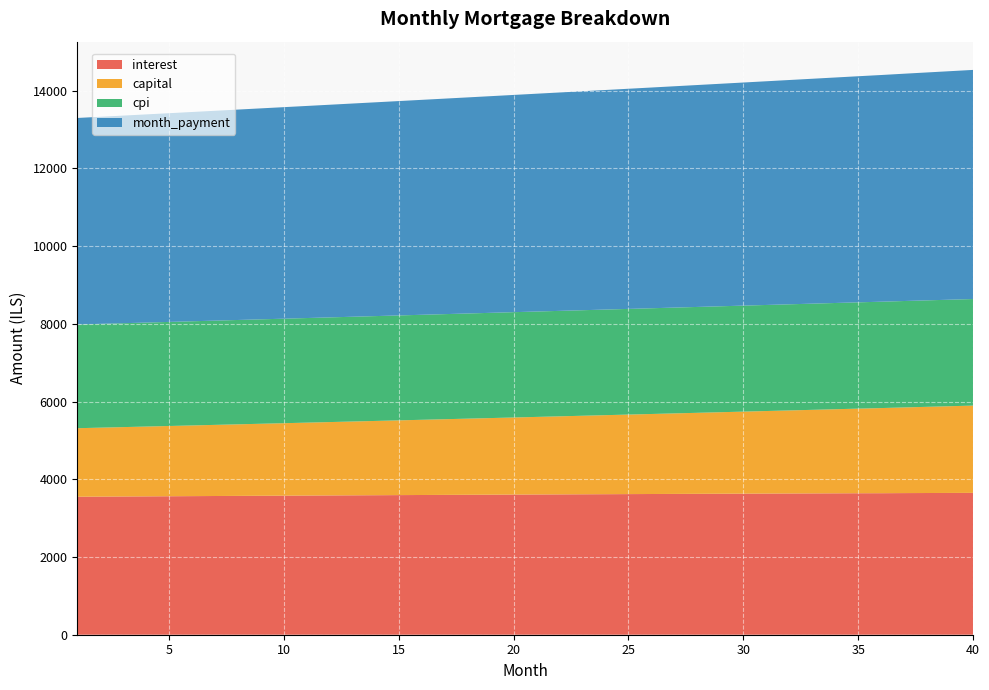

Reading left to right, what are all the values shown in this chart?

interest: 1=3551.1	2=3554.3	3=3557.5	4=3560.6	5=3563.8	6=3566.8	7=3569.9	8=3572.9	9=3575.9	10=3578.8	11=3581.8	12=3584.7	13=3587.5	14=3590.3	15=3593.1	16=3595.9	17=3598.6	18=3601.3	19=3603.9	20=3606.5	21=3609.1	22=3611.6	23=3614.1	24=3616.6	25=3619.0	26=3621.4	27=3623.7	28=3626.0	29=3628.3	30=3630.5	31=3632.7	32=3634.8	33=3636.9	34=3639.0	35=3641.0	36=3642.0	37=3644.9	38=3646.8	39=3648.7	40=3650.5
capital: 1=1763.8	2=1774.8	3=1785.8	4=1796.9	5=1808.1	6=1819.3	7=1830.6	8=1842.0	9=1853.5	10=1865.0	11=1876.6	12=1888.2	13=1900.0	14=1911.8	15=1923.7	16=1935.7	17=1947.7	18=1959.8	19=1972.0	20=1984.2	21=1996.6	22=2009.0	23=2021.5	24=2034.1	25=2046.7	26=2059.4	27=2072.2	28=2085.1	29=2098.1	30=2111.1	31=2124.3	32=2137.5	33=2150.8	34=2164.1	35=2177.6	36=2191.1	37=2204.8	38=2218.5	39=2232.2	40=2246.1
cpi: 1=2669.1	2=2671.5	3=2673.8	4=2676.2	5=2678.5	6=2680.8	7=2683.0	8=2685.3	9=2687.5	10=2689.7	11=2691.8	12=2694.0	13=2696.1	14=2698.2	15=2700.3	16=2702.3	17=2704.3	18=2706.3	19=2708.3	20=2710.2	21=2712.1	22=2714.0	23=2715.8	24=2717.6	25=2719.4	26=2721.2	27=2722.9	28=2724.6	29=2726.3	30=2727.9	31=2729.5	32=2731.1	33=2732.7	34=2734.2	35=2735.7	36=2737.1	37=2738.5	38=2739.9	39=2741.3	40=2742.6
month_payment: 1=5314.9	2=5329.1	3=5343.3	4=5357.5	5=5371.8	6=5386.1	7=5400.5	8=5414.9	9=5429.4	10=5443.8	11=5458.4	12=5472.9	13=5487.5	14=5502.1	15=5516.8	16=5531.5	17=5546.3	18=5561.1	19=5575.9	20=5590.8	21=5605.7	22=5620.6	23=5635.6	24=5650.6	25=5665.7	26=5680.8	27=5696.0	28=5711.1	29=5726.4	30=5741.6	31=5757.0	32=5772.3	33=5787.7	34=5803.1	35=5818.6	36=5834.1	37=5849.7	38=5865.3	39=5880.9	40=5896.6